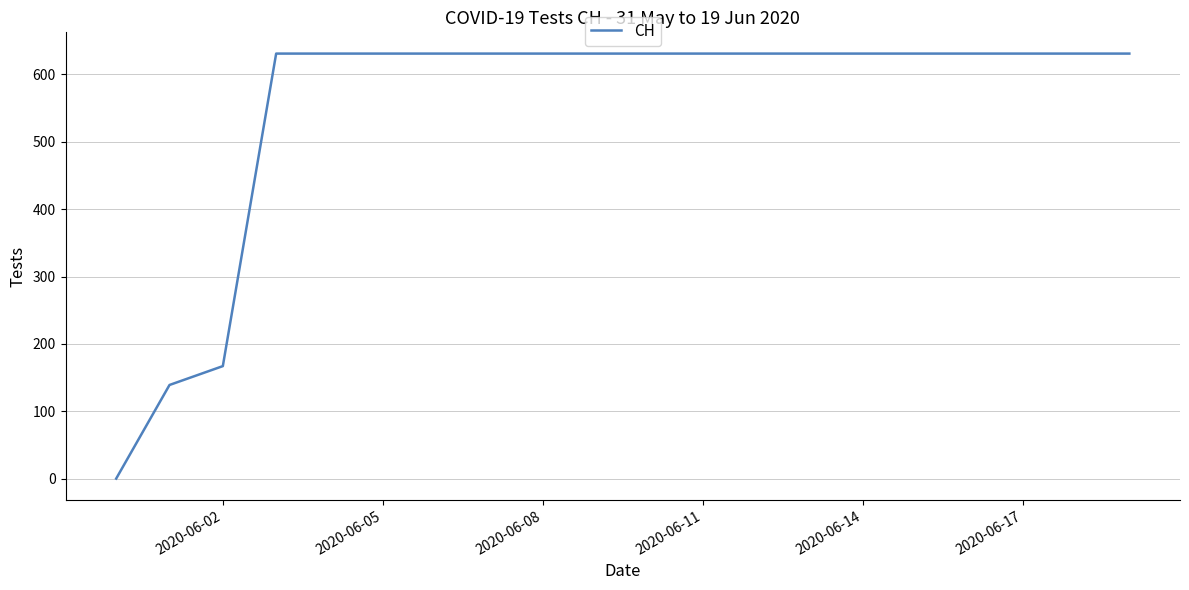

What is the greatest value displayed?

631